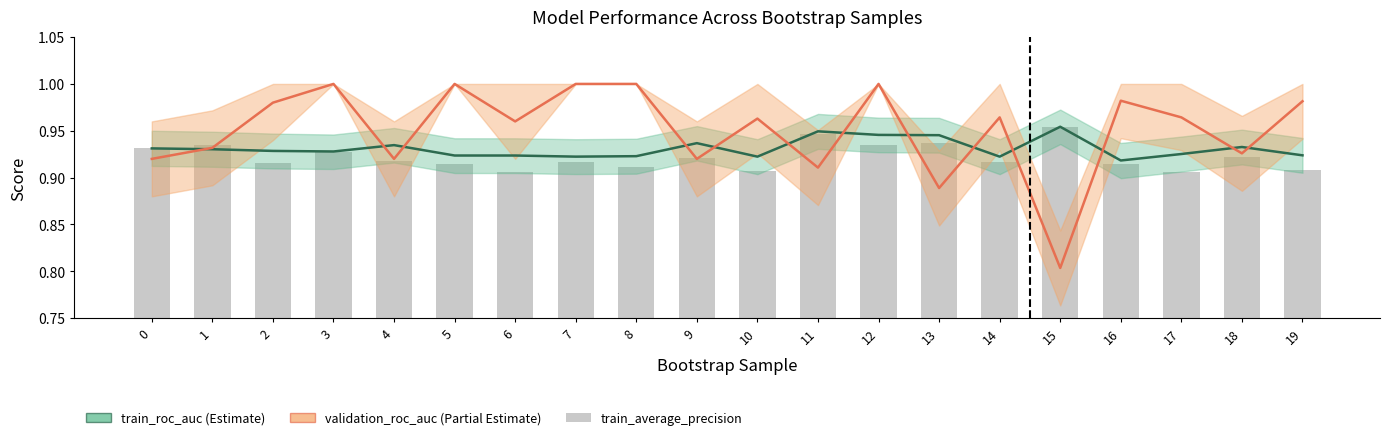

List the labels in order of train_roc_auc value, smallest first.

16, 7, 10, 14, 8, 5, 6, 19, 17, 3, 2, 1, 0, 18, 4, 9, 13, 12, 11, 15